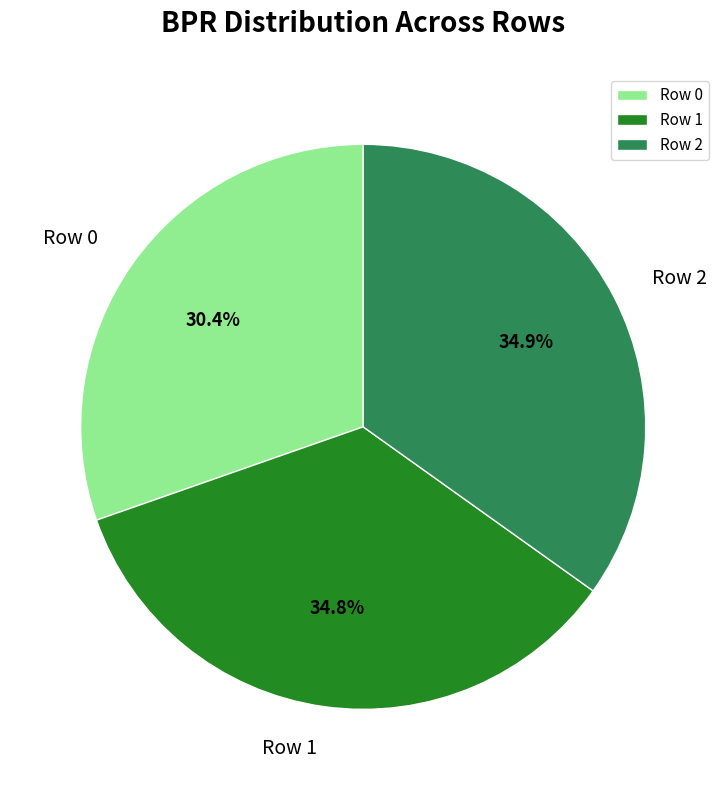

Do Row 0 and Row 1 together represent more than half of the pie?

Yes